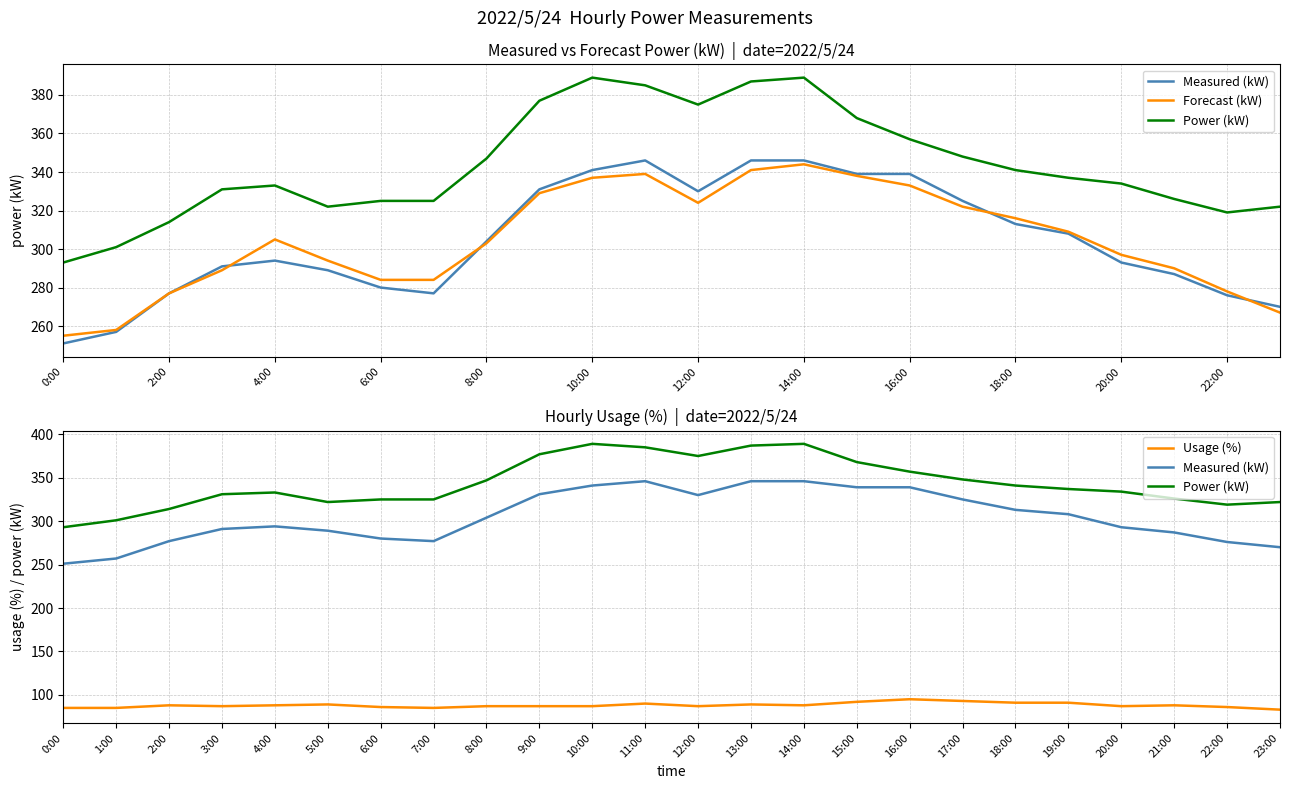

Between 20:00 and 3:00, which is larger?

20:00